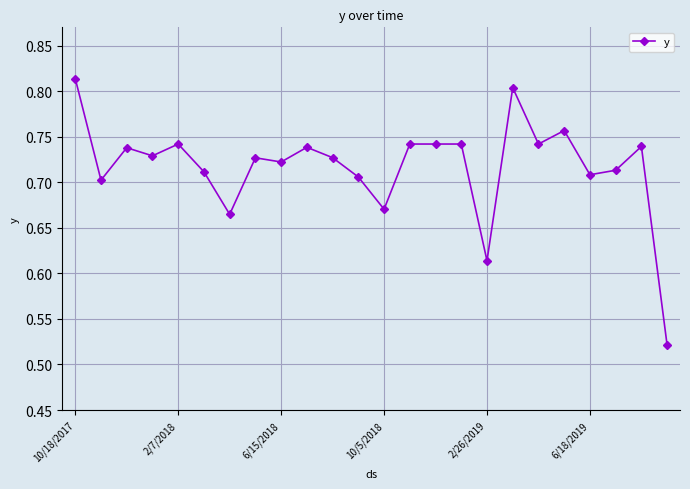

True or false: there are more than 0 points higher than both neighbors.

True